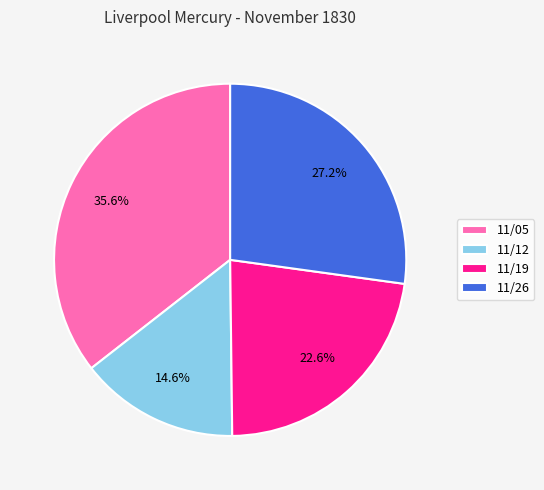

How much of the chart is everything except 11/05?

64.4%